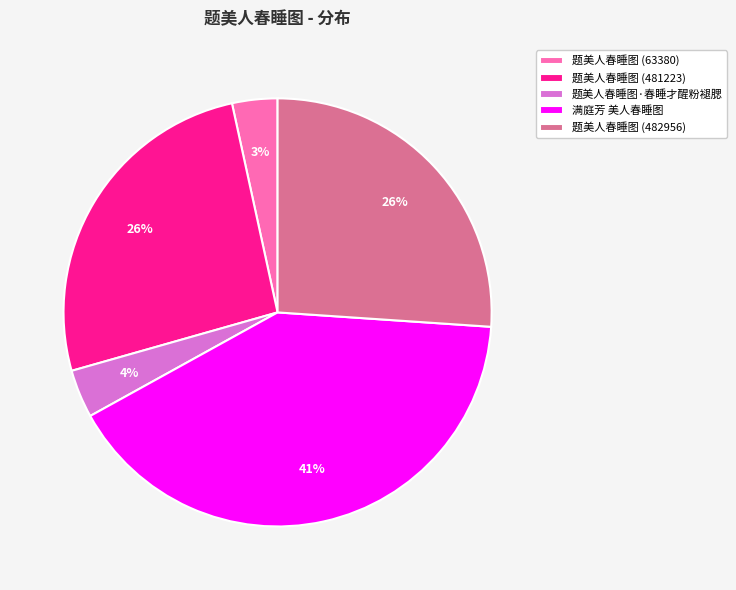

How many segments does this pie chart have?

5